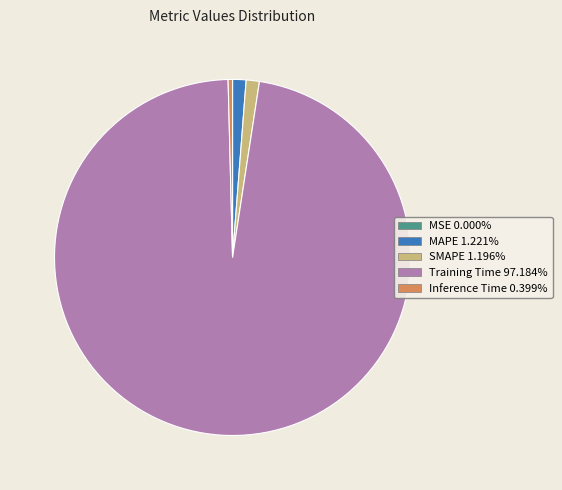

Which category has the biggest portion of the pie?

Training Time